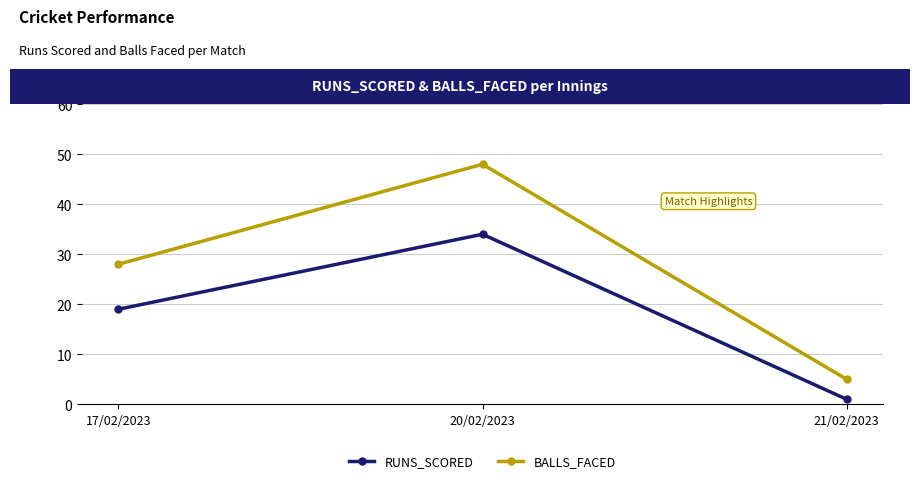

List the labels in order of RUNS_SCORED value, largest first.

20/02/2023, 17/02/2023, 21/02/2023